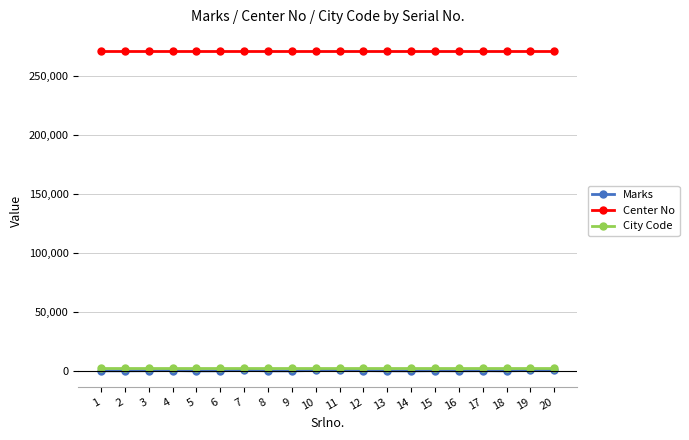

How many data points does each series have?

20